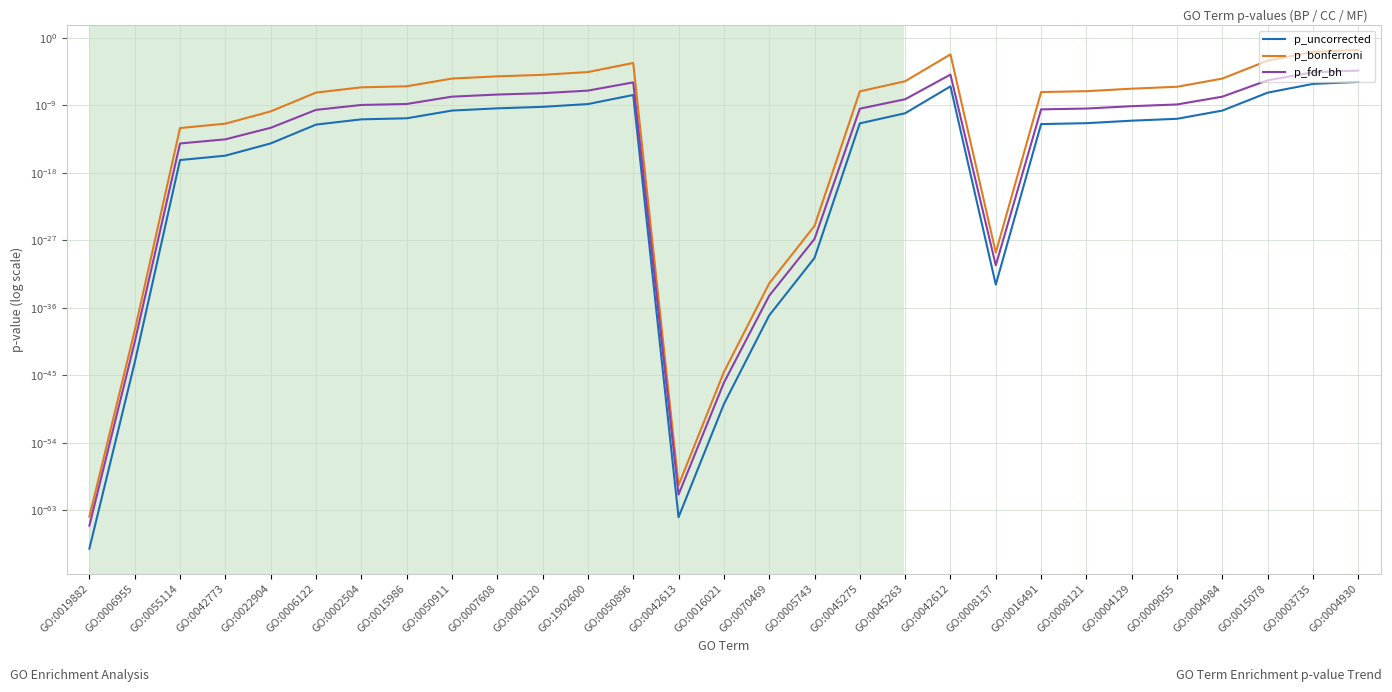

True or false: p_bonferroni has more than 1 interior local peaks.

True